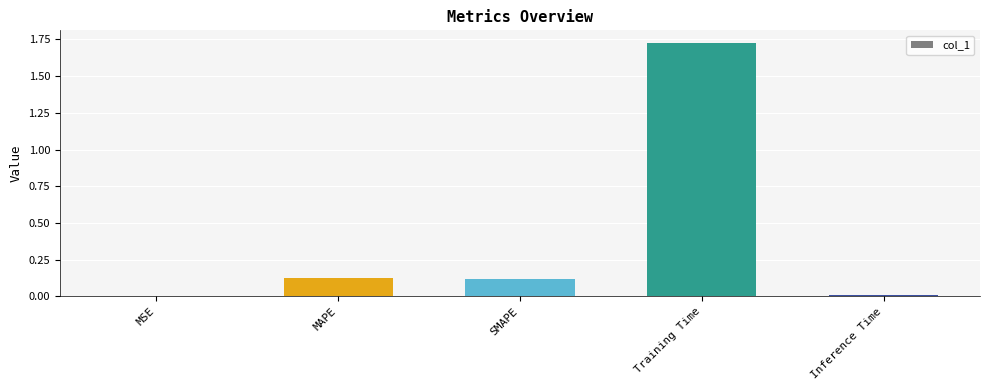

What is the label of the 2nd bar from the right?

Training Time